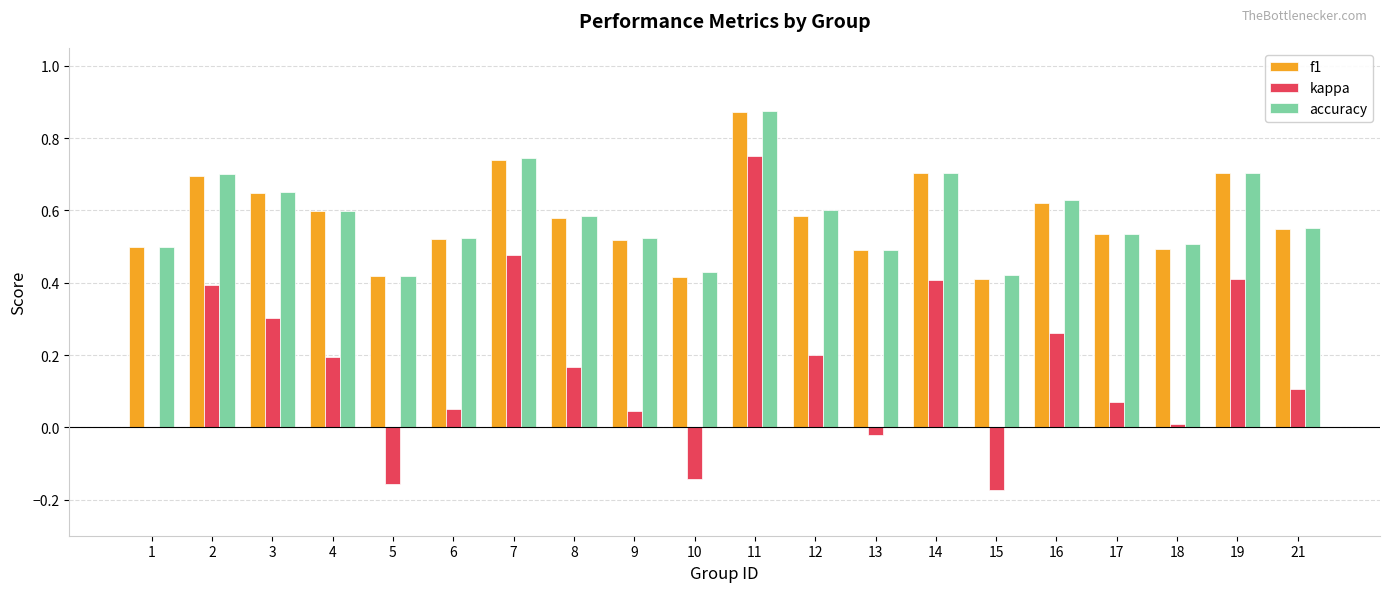

Which label corresponds to the largest value in the chart?

11